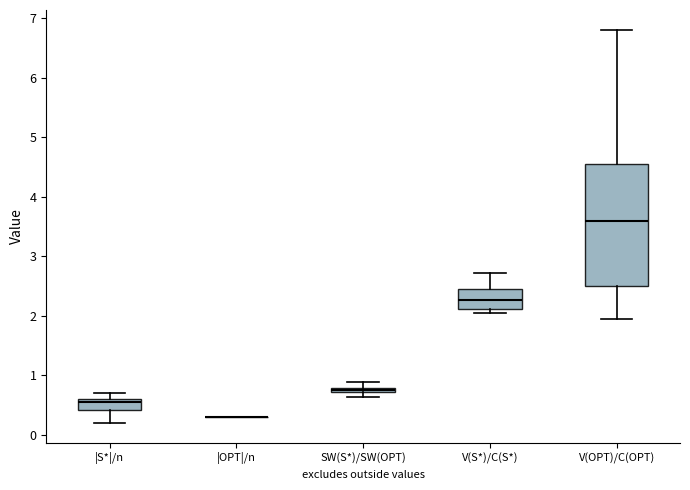

Where does the median line of the box for V(S*)/C(S*) sit on the y-axis? The values are not printed on the chart, so give them approximately, as read against the axis.

2.3